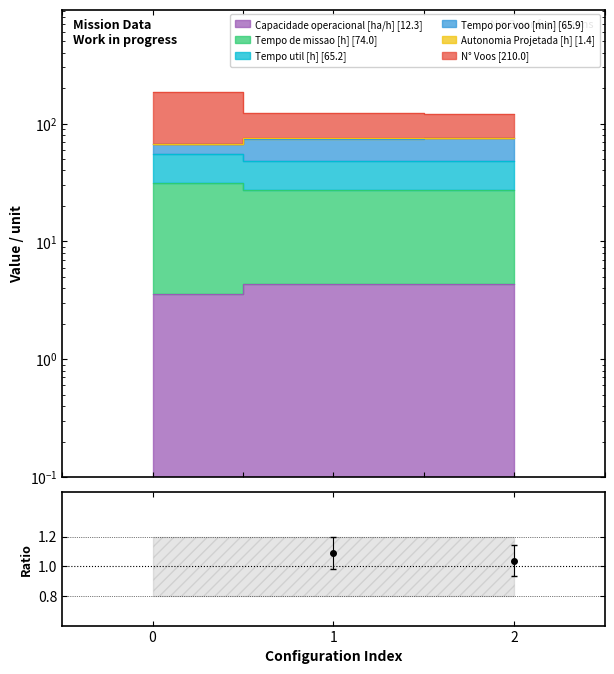

The Tempo util [h] series shows 1.0 at 1. True or false?

True